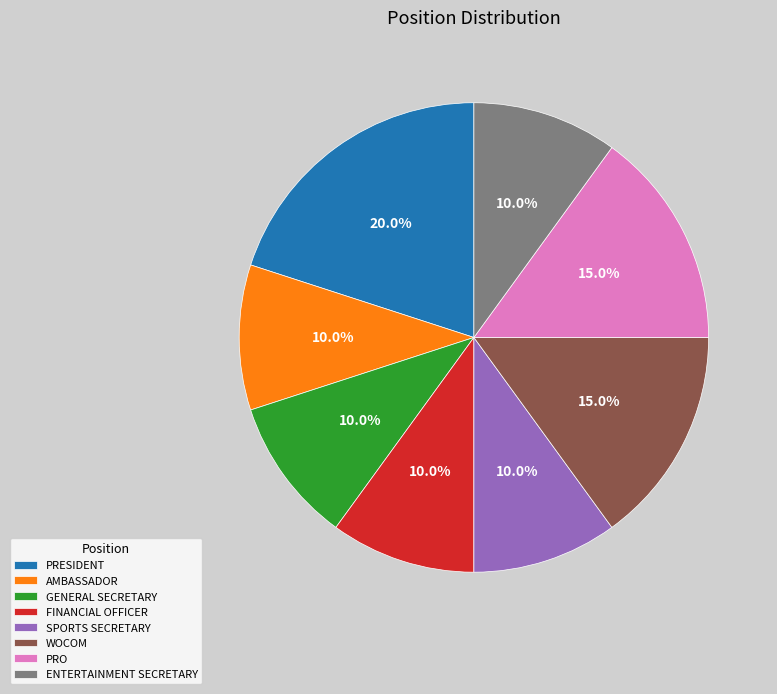

Is the sum of PRO and WOCOM greater than half?

No